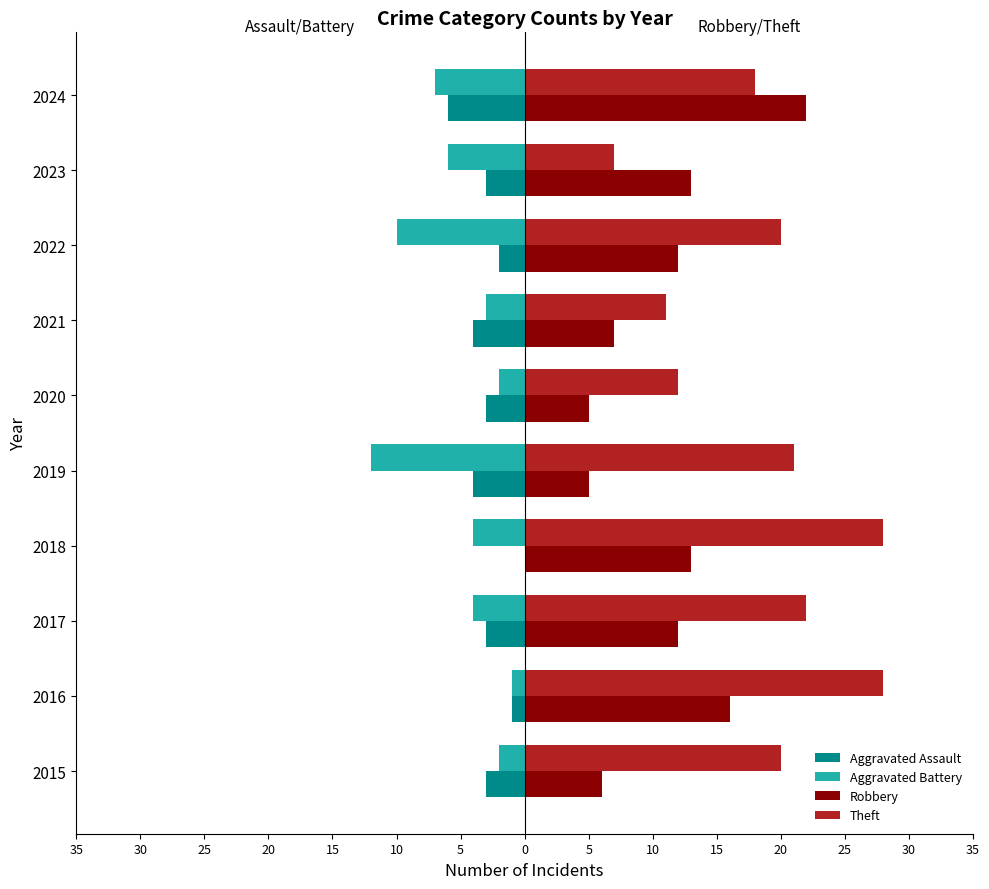

What are all the series names shown in the legend?

Aggravated Assault, Aggravated Battery, Robbery, Theft